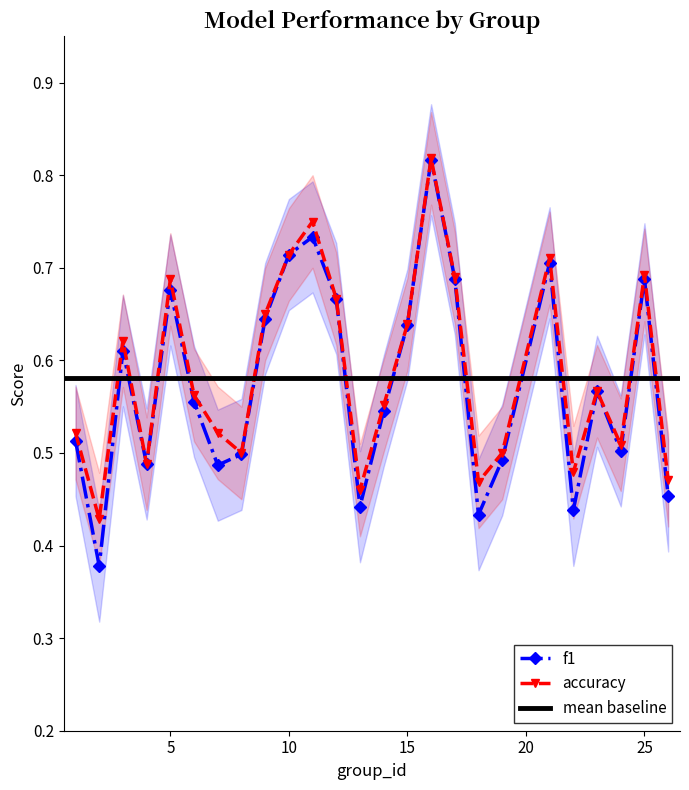

What is the sum of all accuracy values?

14.7